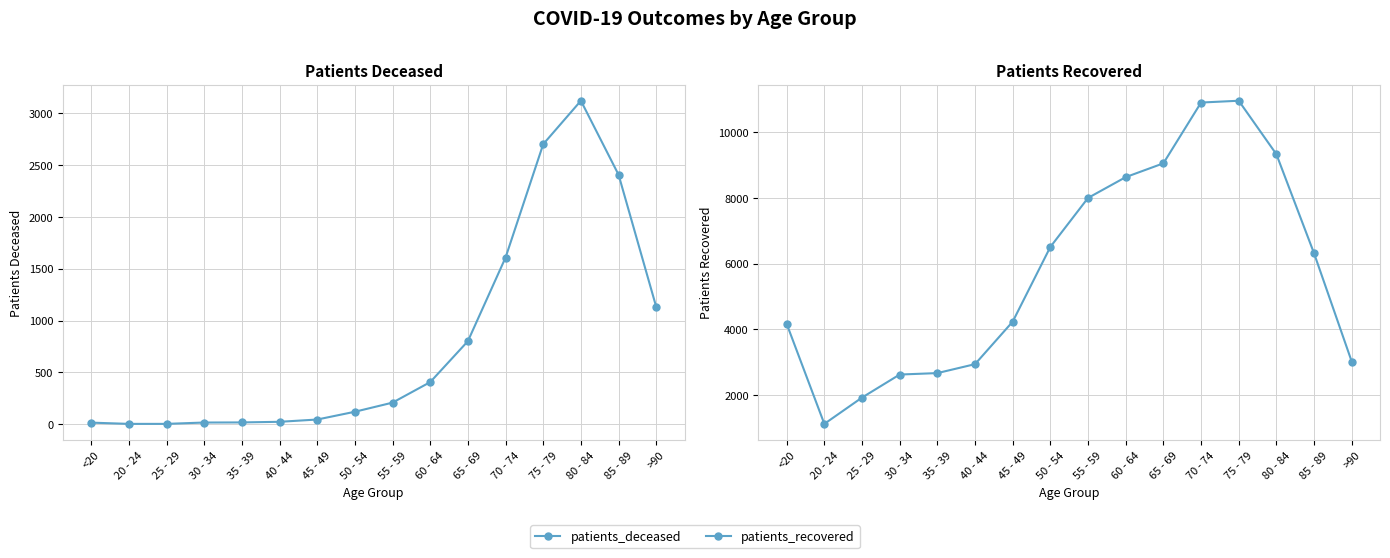

Does the chart have visible grid lines?

Yes